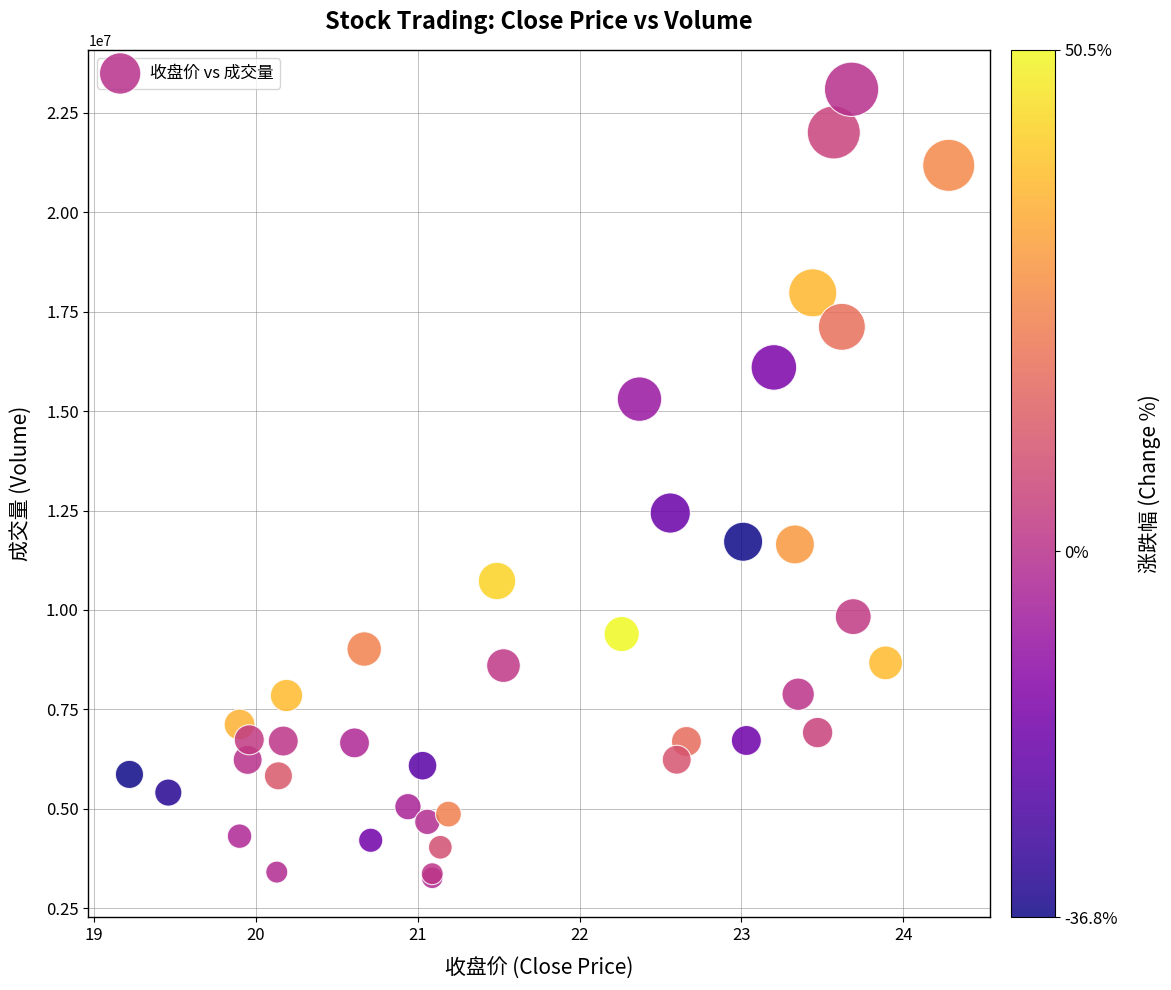

What Y value in the scatter plot is closest to 13178616?

12436731